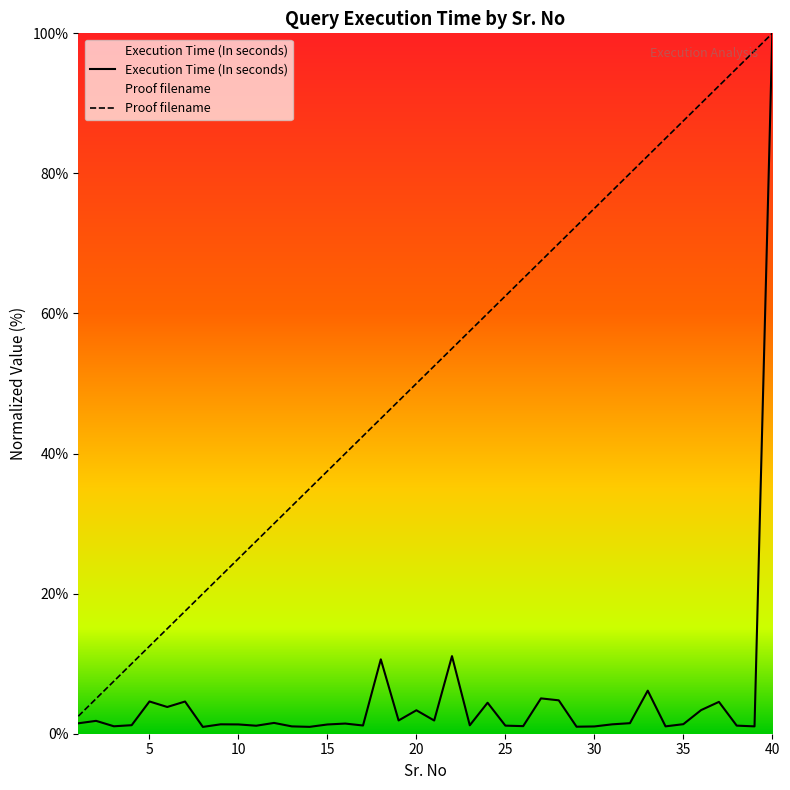

What is the highest value of the Proof filename series?

100.0